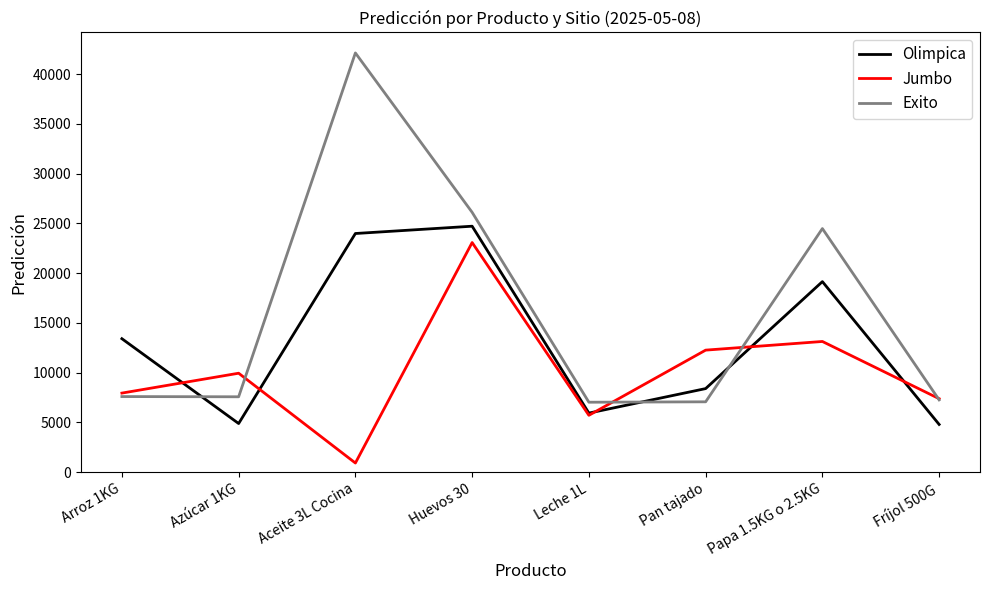

Rank the series by their average value, from lowest to highest.

Jumbo, Olimpica, Exito